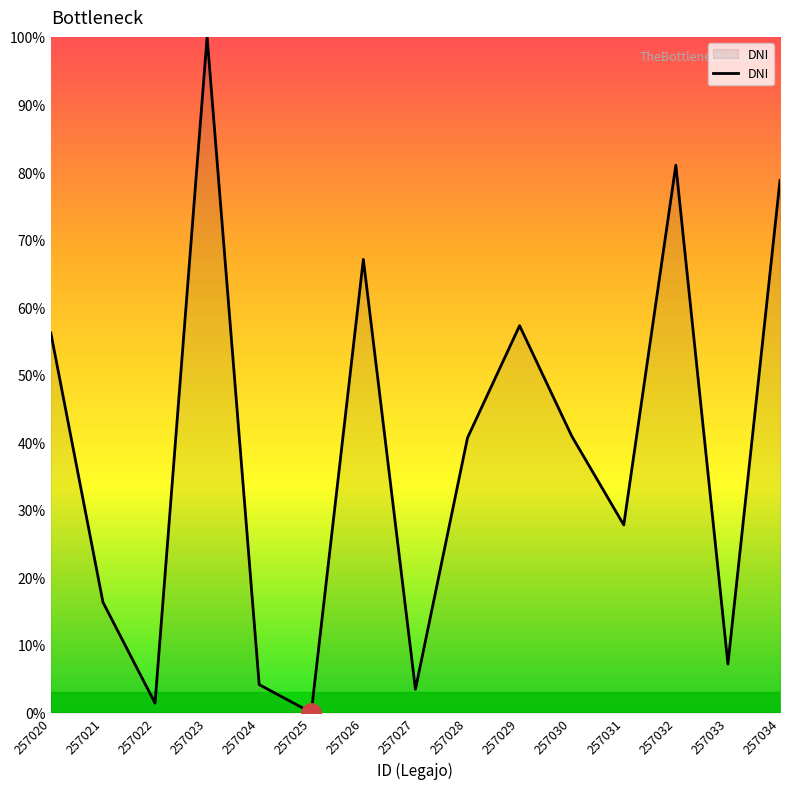

How many interior local valleys (lower than both neighbors) does the data have?

5